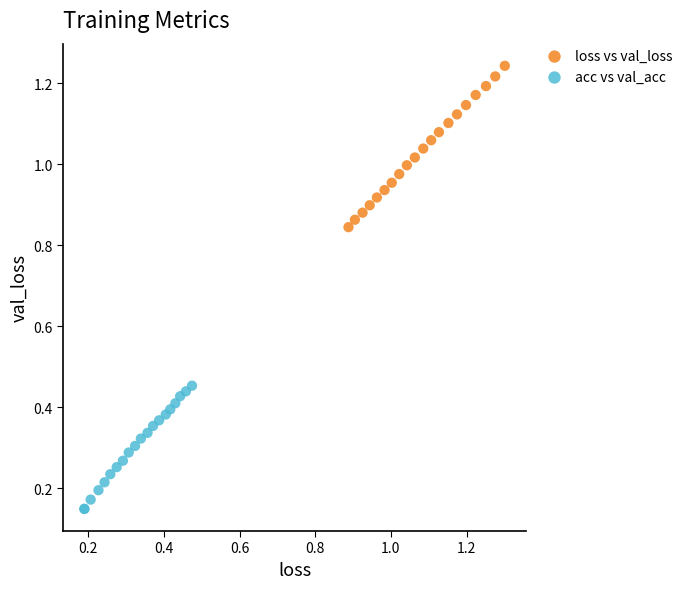

Which series reaches the minimum Y coordinate?

acc vs val_acc